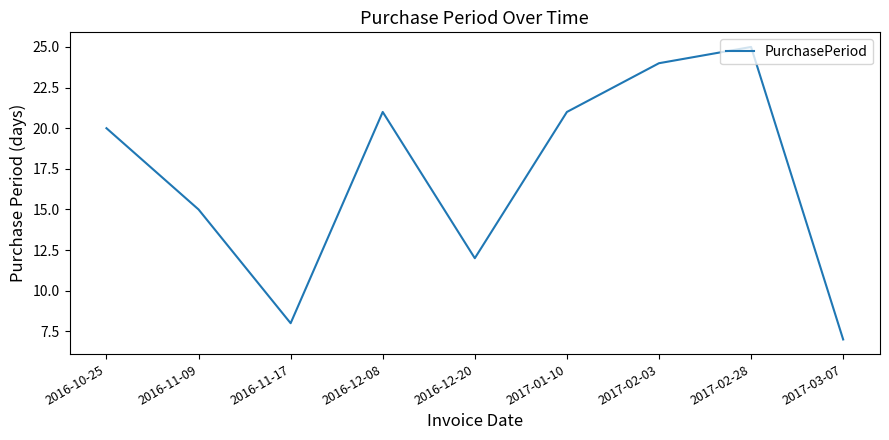

What is the average value?

17